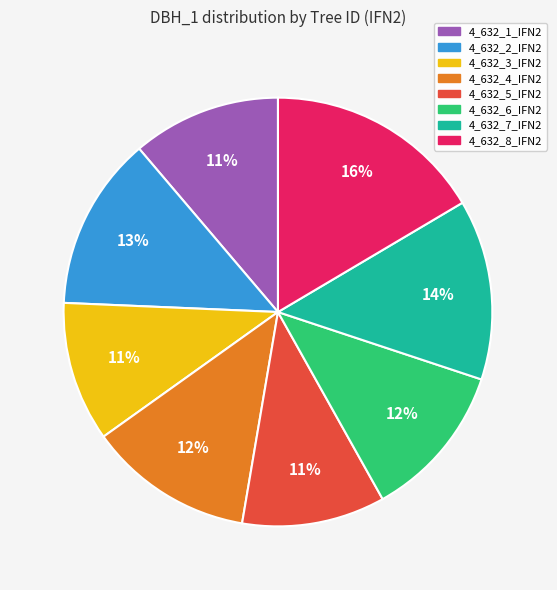

How many segments does this pie chart have?

8